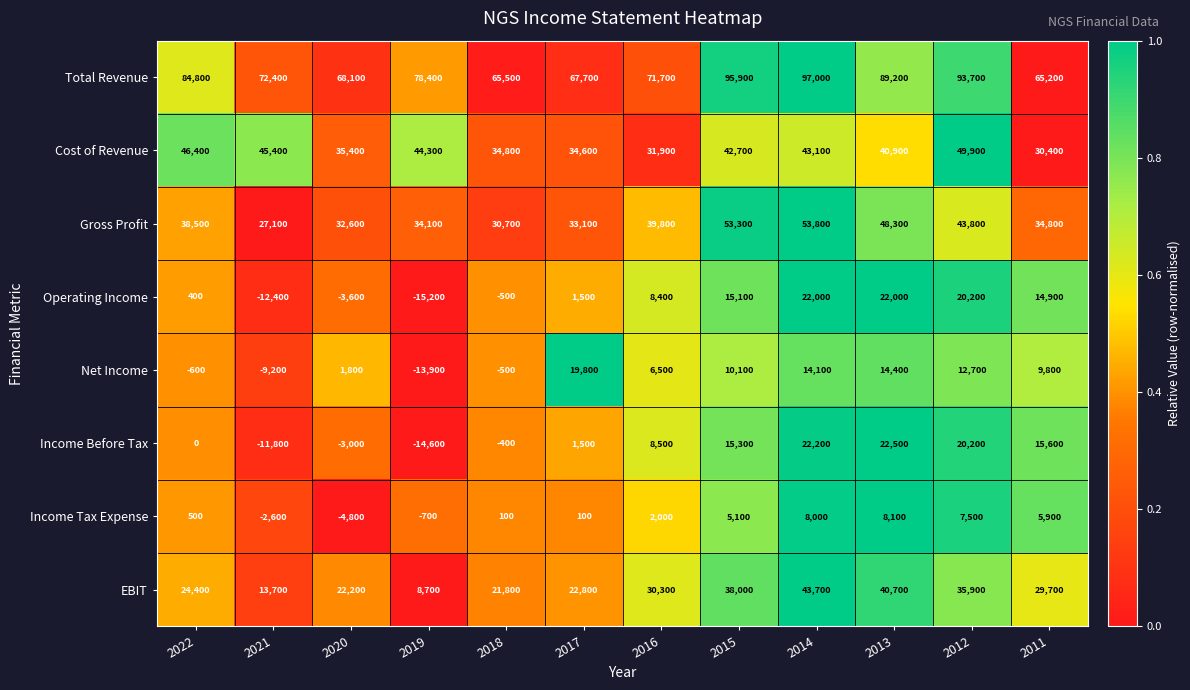

List the series in order of their peak value, highest first.

Total Revenue, Gross Profit, Cost of Revenue, EBIT, Income Before Tax, Operating Income, Net Income, Income Tax Expense